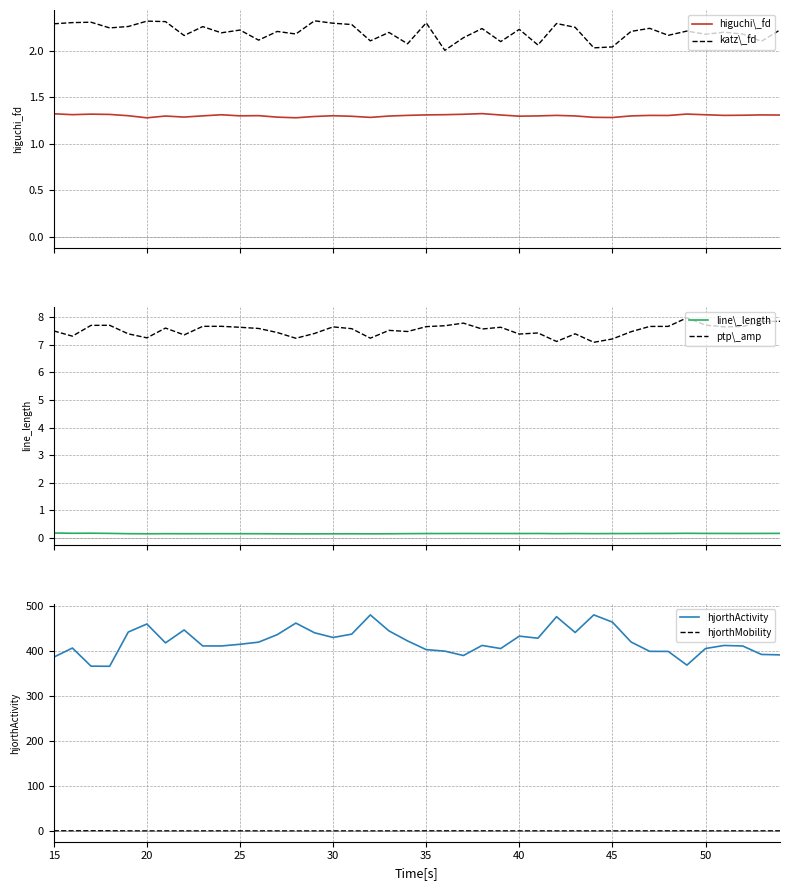

True or false: katz\_fd and higuchi\_fd cross at least once.

False